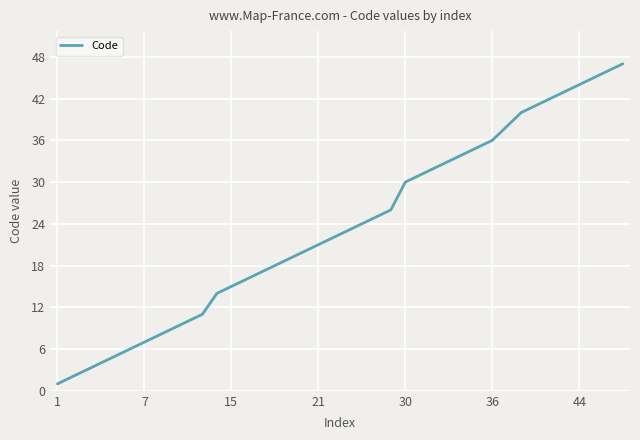

Count the number of data series in this chart.

1